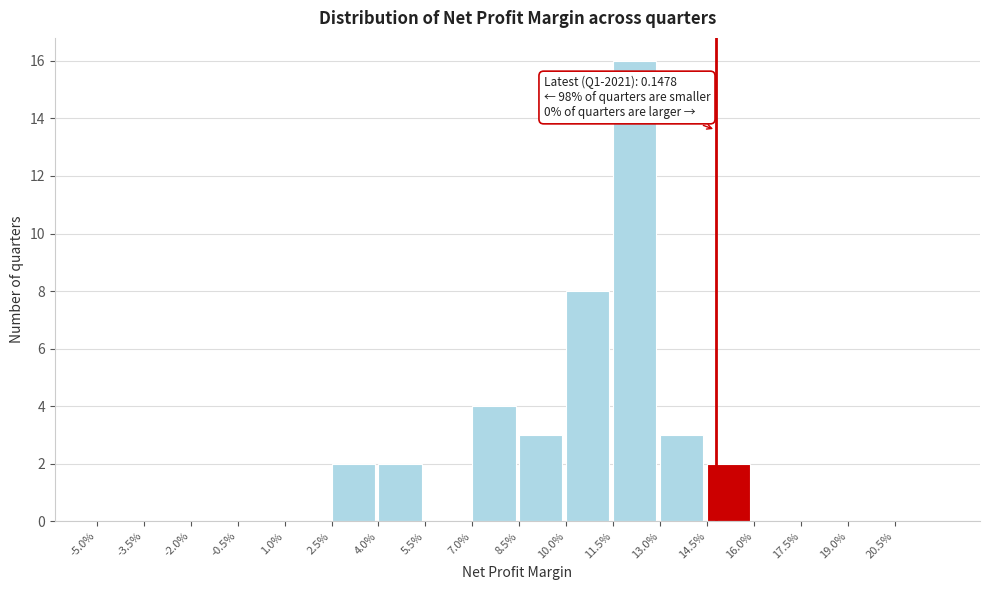

Reading left to right, transcribe all the data shown in this chart.

-5.0%=0	-3.5%=0	-2.0%=0	-0.5%=0	1.0%=0	2.5%=2	4.0%=2	5.5%=0	7.0%=4	8.5%=3	10.0%=8	11.5%=16	13.0%=3	14.5%=2	16.0%=0	17.5%=0	19.0%=0	20.5%=0